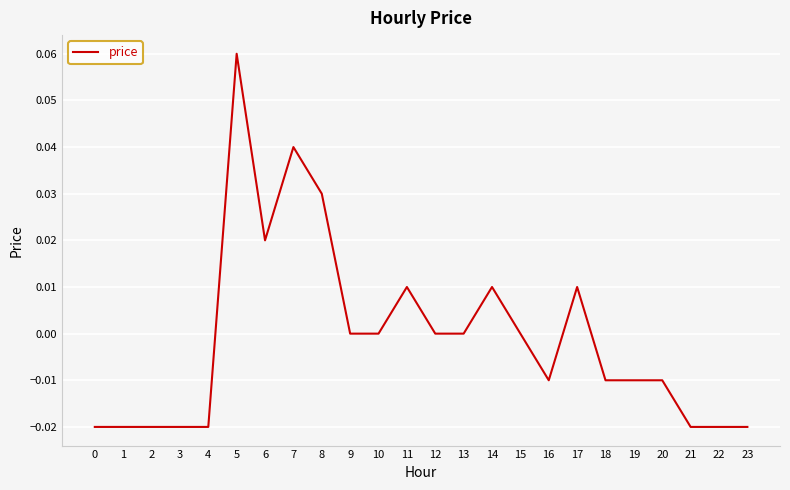

The value at 19 is -0.0. True or false?

True